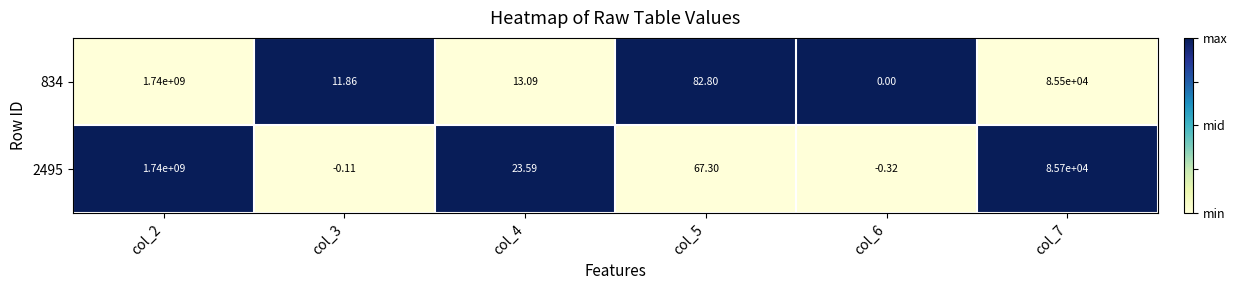

Is the value of 834 at col_3 greater than the value of 2495 at col_4?

No